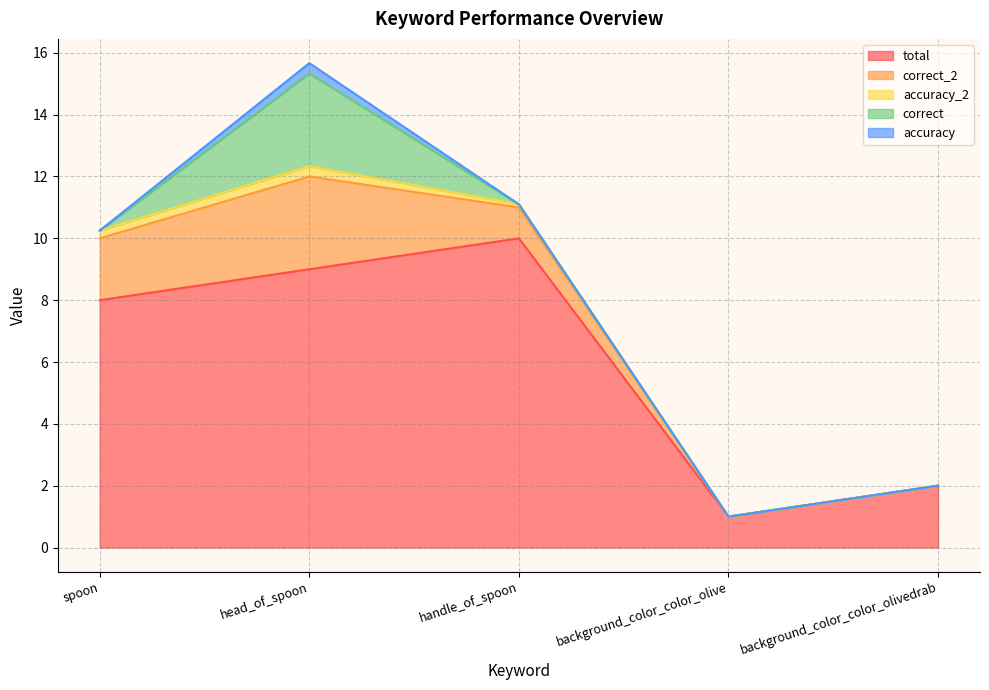

What is the total value across all series at spoon?

10.2